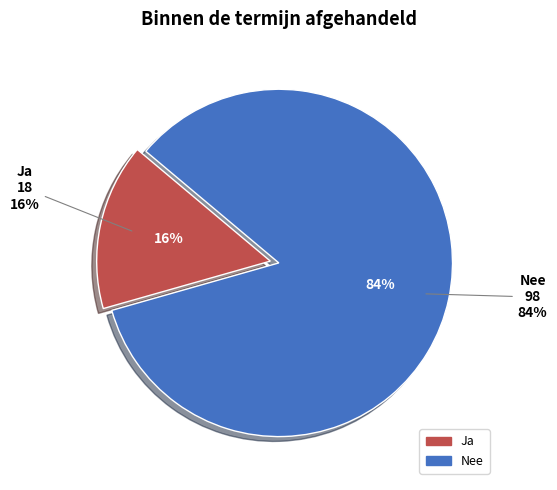

To the nearest percent, what percentage of the pie is Ja?

16%